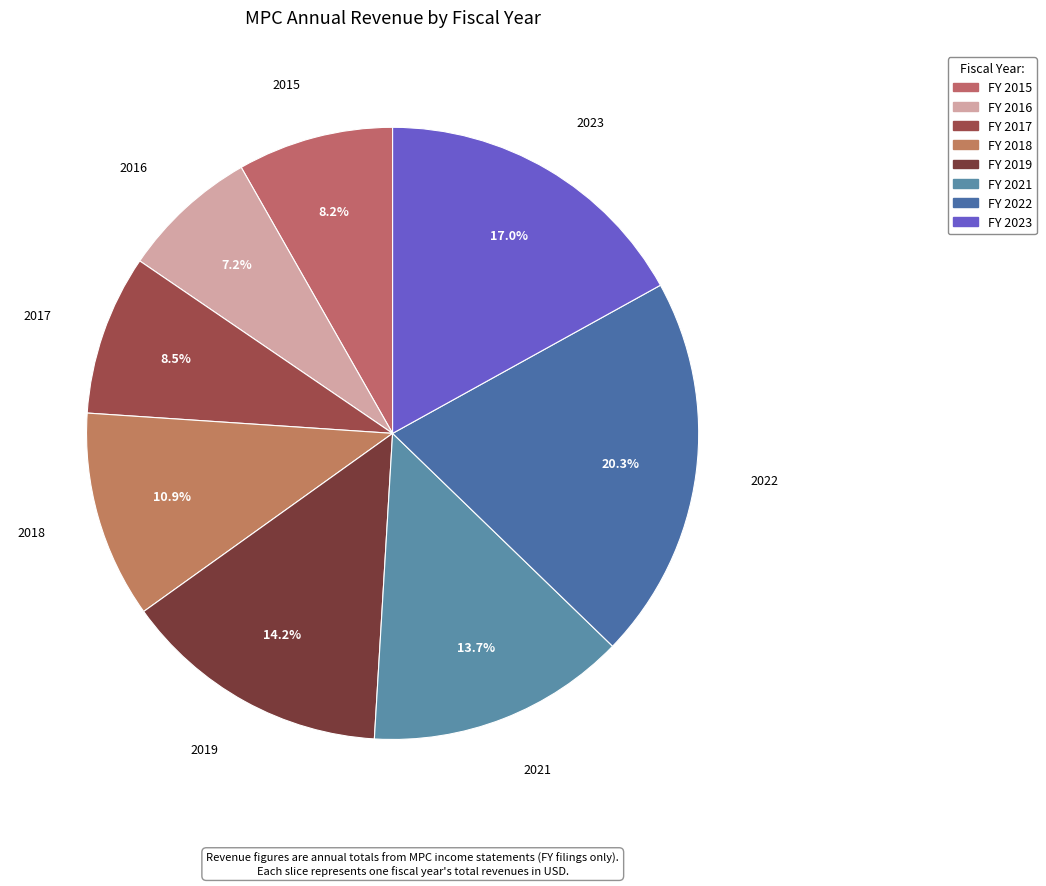

How many slices are in this pie chart?

8